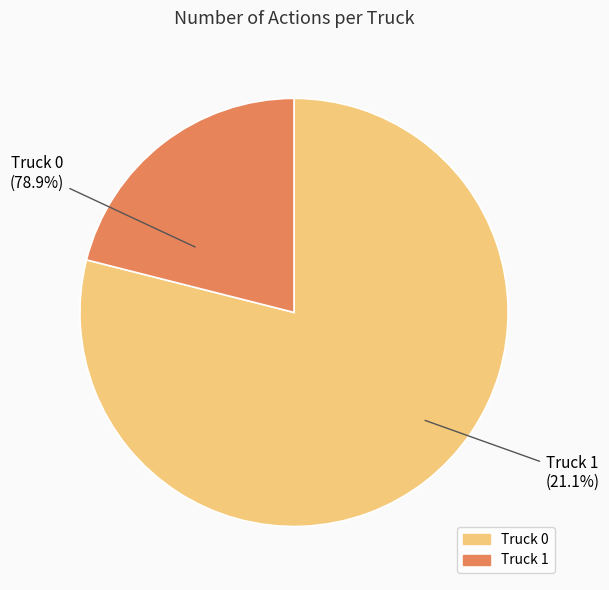

To the nearest percent, what is the average slice percentage?

50%